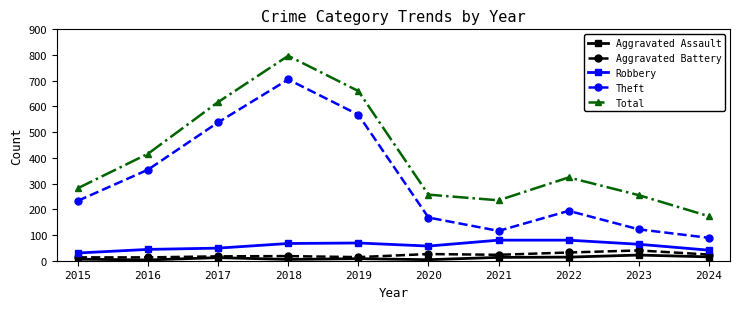

True or false: Aggravated Battery and Robbery cross at least once.

False